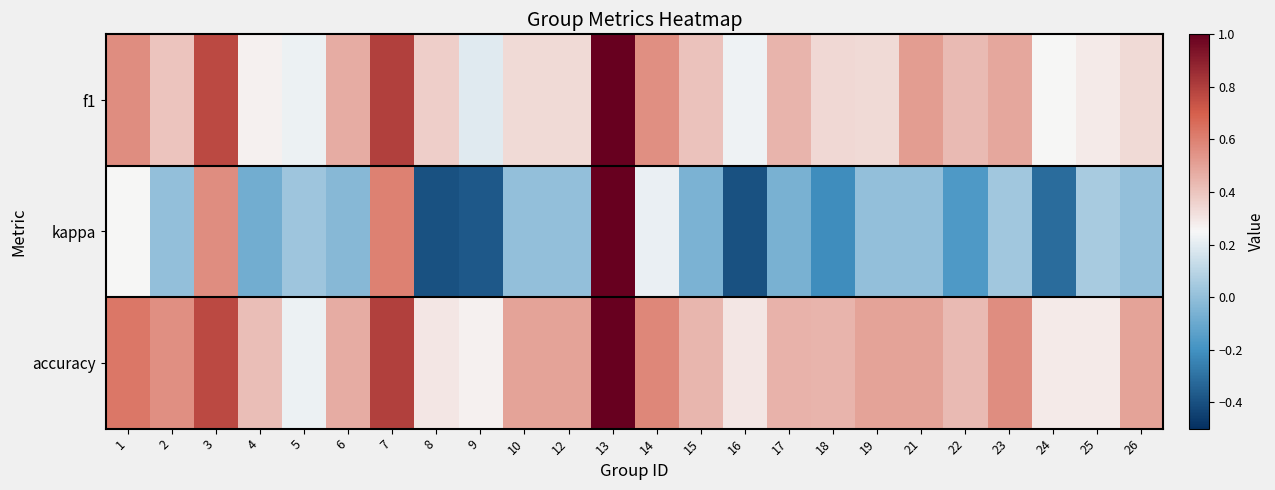

Reading left to right, extract all data points from this chart.

f1: 1=0.6	2=0.4	3=0.8	4=0.3	5=0.2	6=0.5	7=0.8	8=0.4	9=0.2	10=0.3	12=0.3	13=1.0	14=0.6	15=0.4	16=0.2	17=0.4	18=0.3	19=0.3	21=0.5	22=0.4	23=0.5	24=0.3	25=0.3	26=0.3
kappa: 1=0.2	2=0.0	3=0.6	4=-0.1	5=0.0	6=-0.0	7=0.6	8=-0.4	9=-0.4	10=0.0	12=0.0	13=1.0	14=0.2	15=-0.1	16=-0.4	17=-0.1	18=-0.2	19=0.0	21=0.0	22=-0.2	23=0.0	24=-0.3	25=0.1	26=0.0
accuracy: 1=0.6	2=0.6	3=0.8	4=0.4	5=0.2	6=0.5	7=0.8	8=0.3	9=0.3	10=0.5	12=0.5	13=1.0	14=0.6	15=0.4	16=0.3	17=0.5	18=0.4	19=0.5	21=0.5	22=0.4	23=0.6	24=0.3	25=0.3	26=0.5